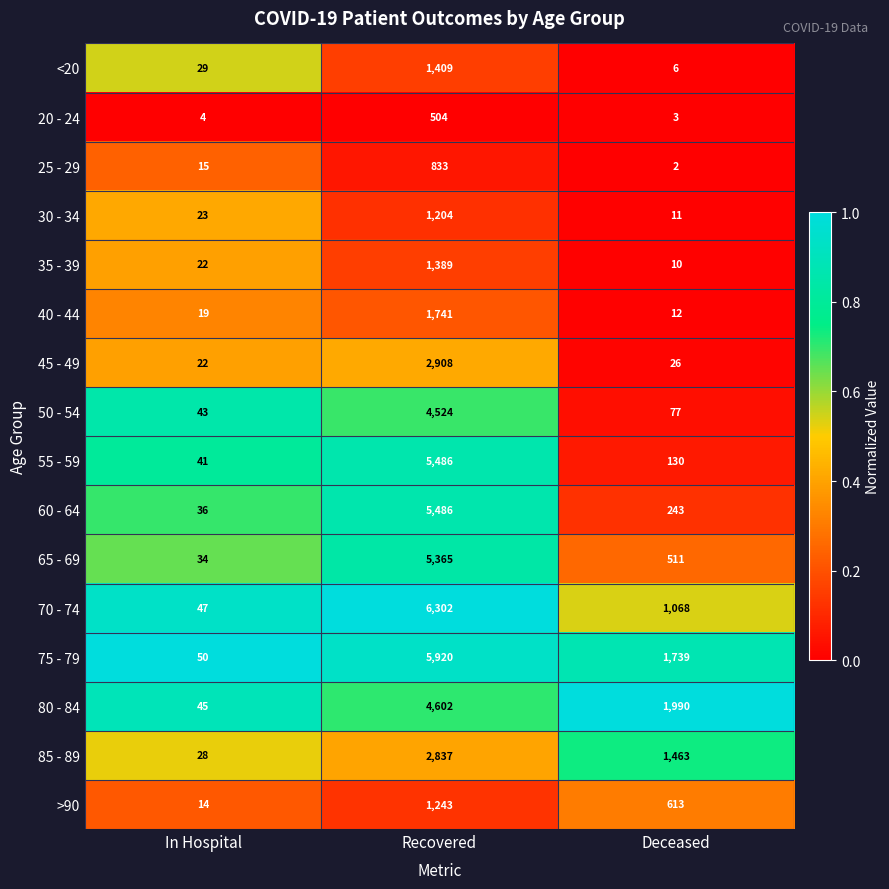

At Deceased, list the series in order from largest to smallest.

80 - 84, 75 - 79, 85 - 89, 70 - 74, >90, 65 - 69, 60 - 64, 55 - 59, 50 - 54, 45 - 49, 40 - 44, 30 - 34, 35 - 39, <20, 20 - 24, 25 - 29